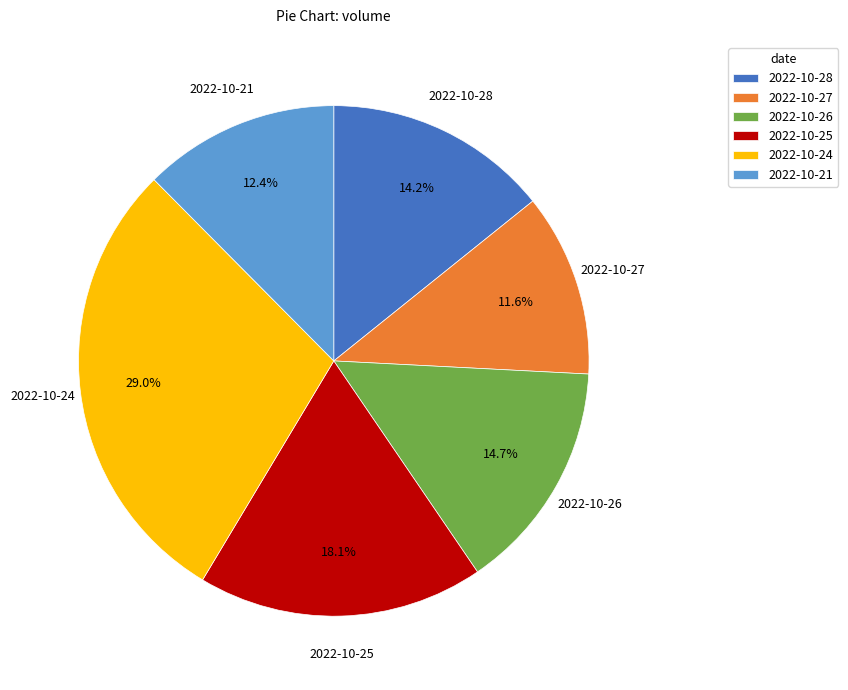

What percentage is the 2022-10-25 slice, to the nearest percent?

18%